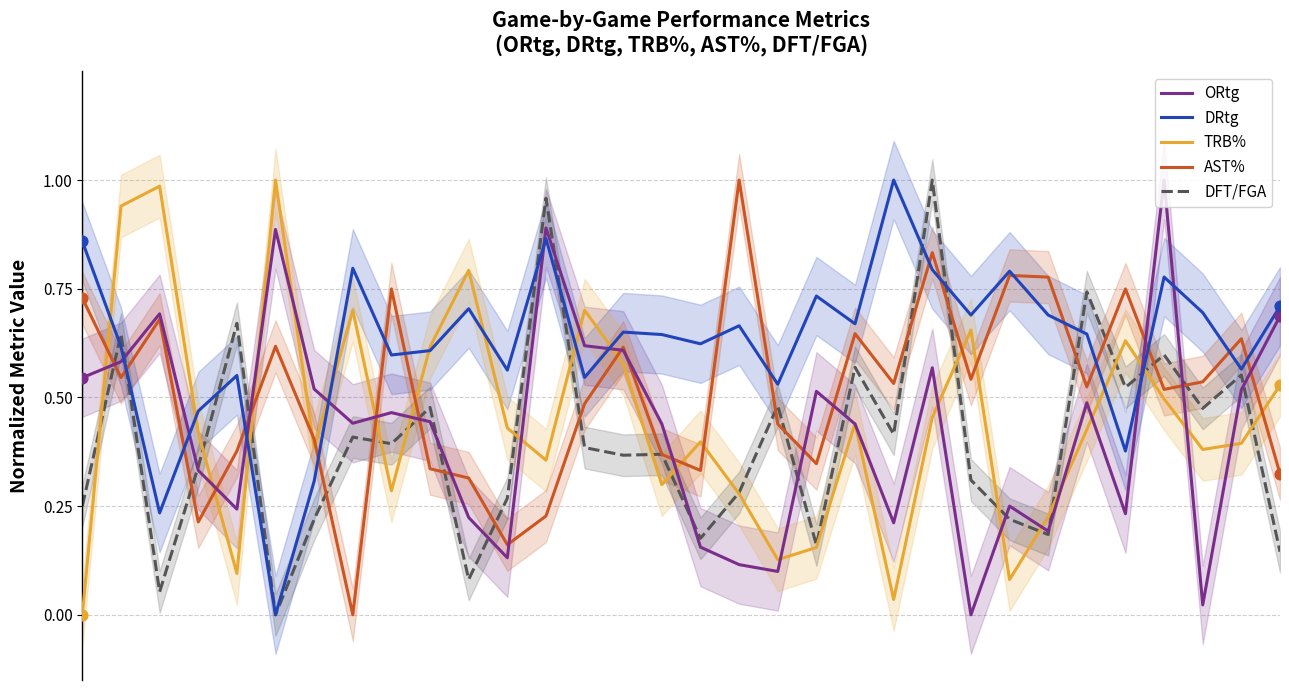

At how many categories does at least one series exceed 0?

32